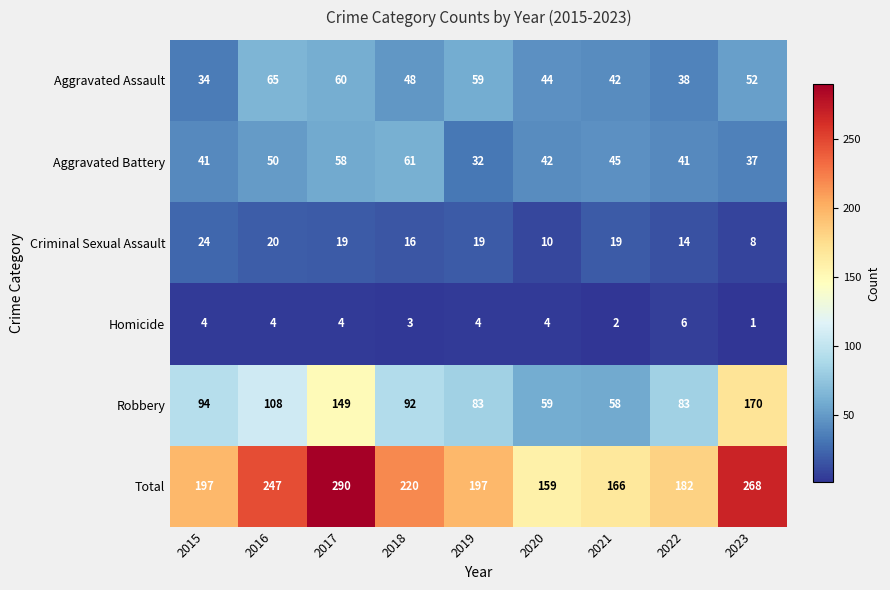

Is the value of Criminal Sexual Assault at 2022 greater than the value of Robbery at 2023?

No